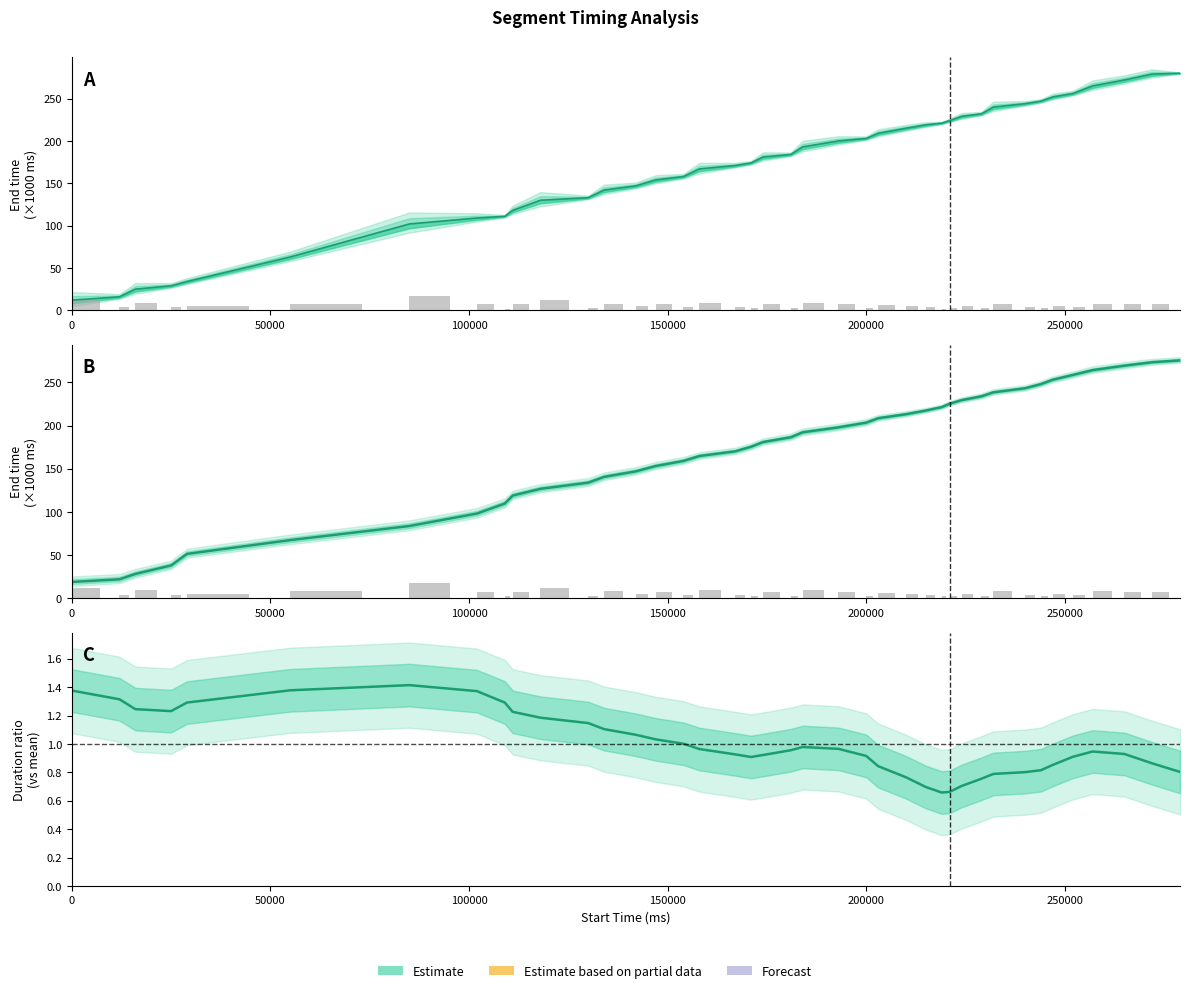

What position from the left is 31?

32